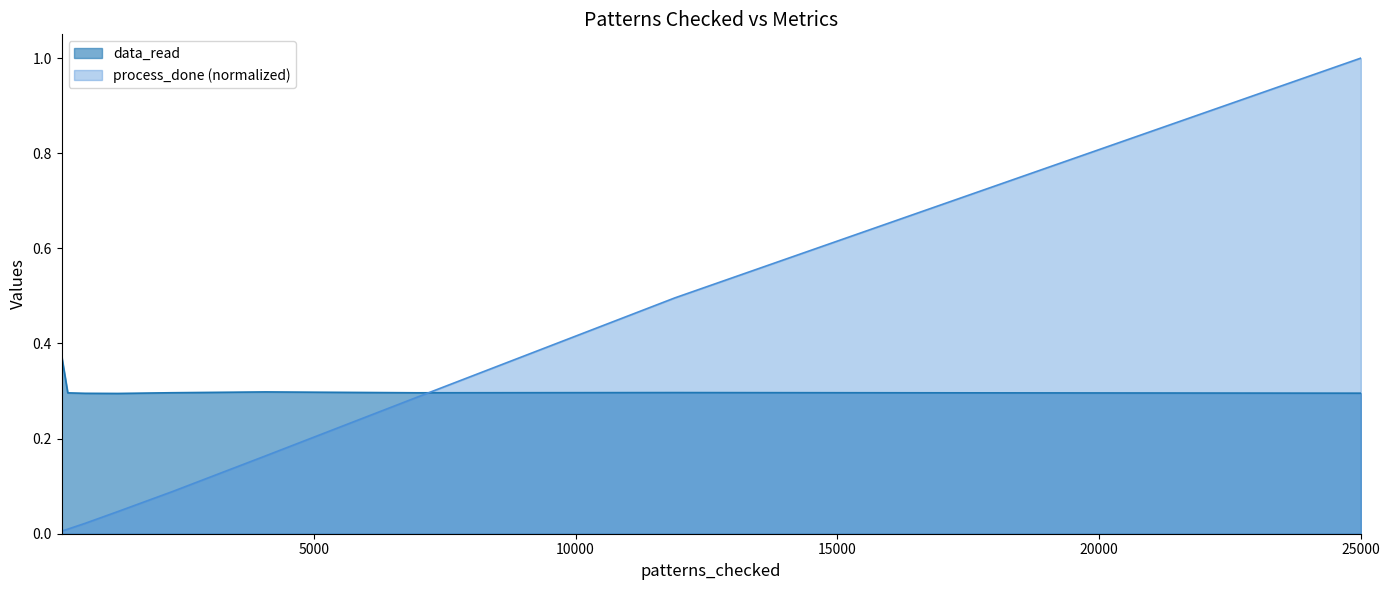

At how many categories does at least one series exceed 0?

9